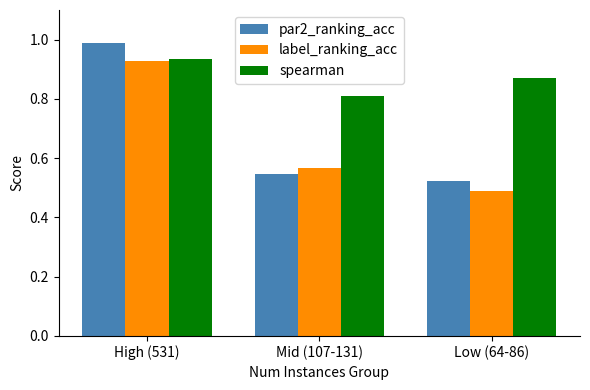

At which label does par2_ranking_acc reach its minimum?

Low (64-86)